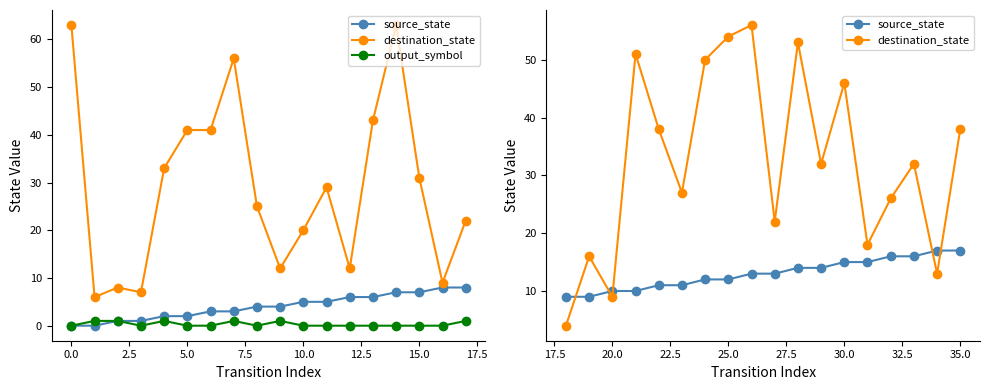

At 7.5, list the series in order from smallest to largest.

output_symbol, source_state, destination_state